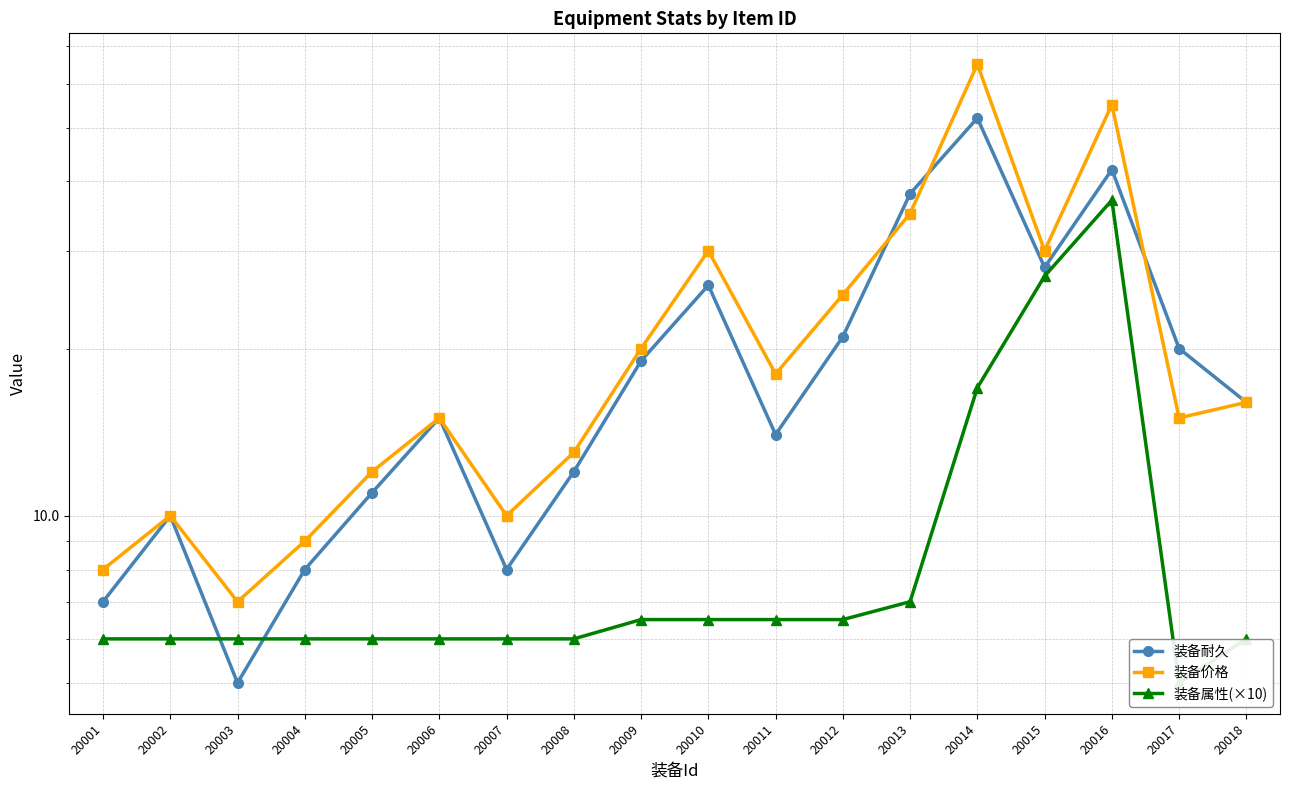

What is the difference between the maximum and minimum values in the 装备属性(×10) series?

32.0